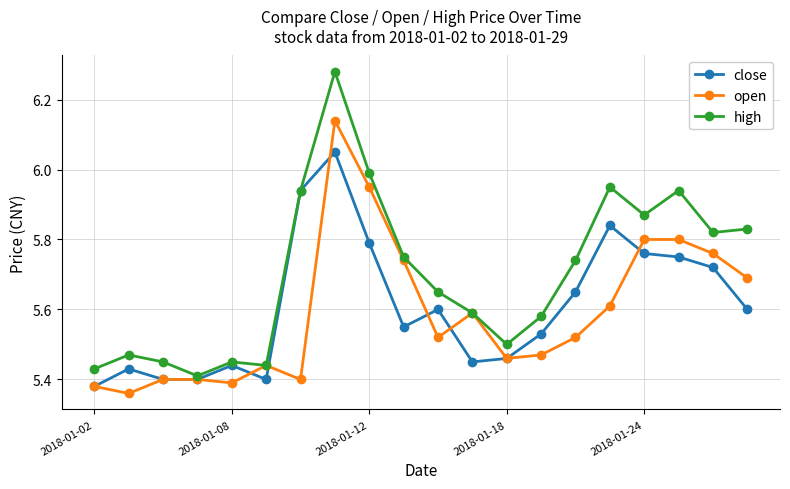

True or false: close has more than 2 interior local peaks.

True